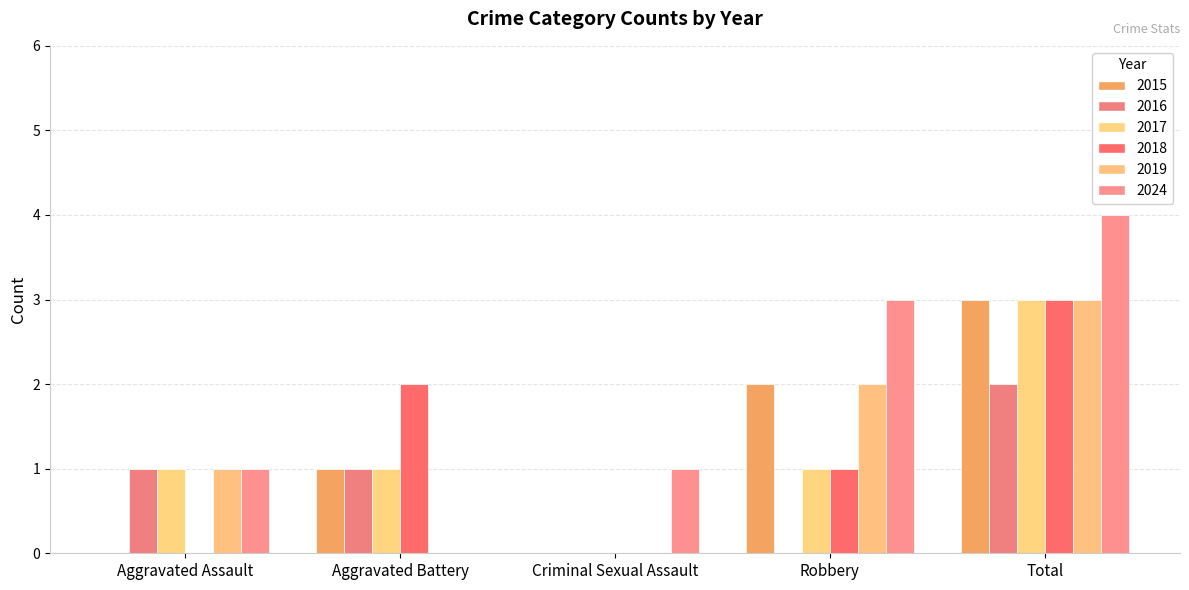

At which label does 2024 first exceed 1?

Robbery